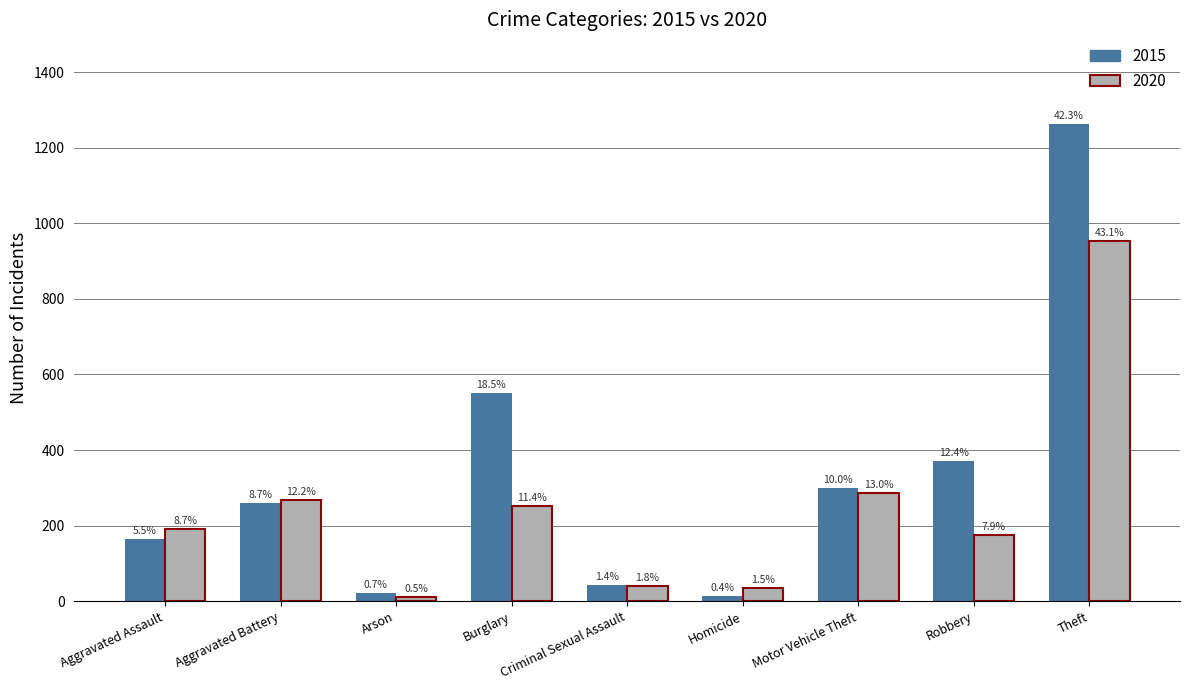

What is the label of the 6th bar from the right?

Burglary